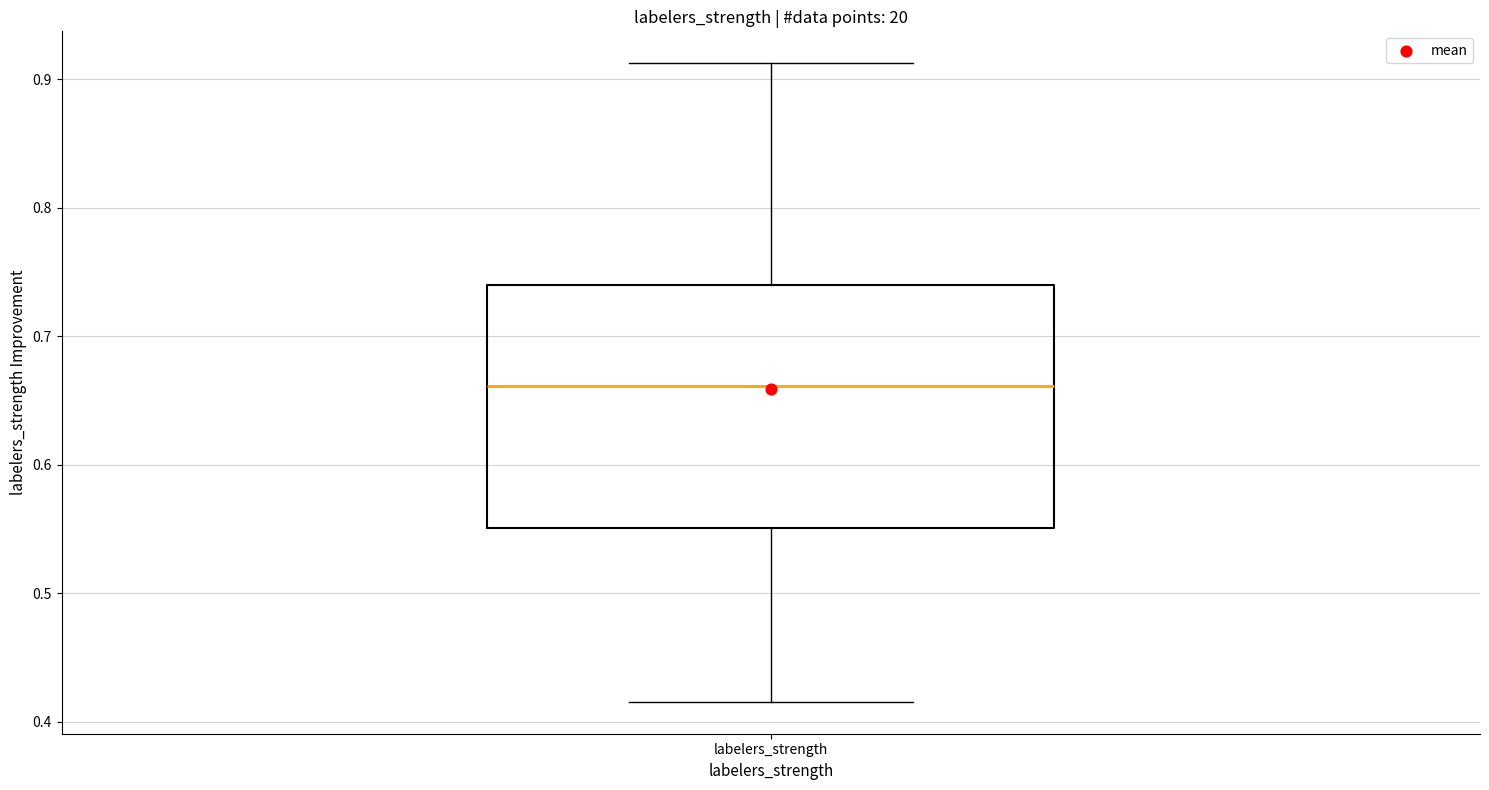

Transcribe this box plot: give where the median line is, the range the box spans, and where the two whiskers end, as read against the y-axis. The values are not printed on the chart, so give them approximately, as read against the axis.

median 0.66, box 0.55 to 0.74, whiskers 0.42 to 0.91